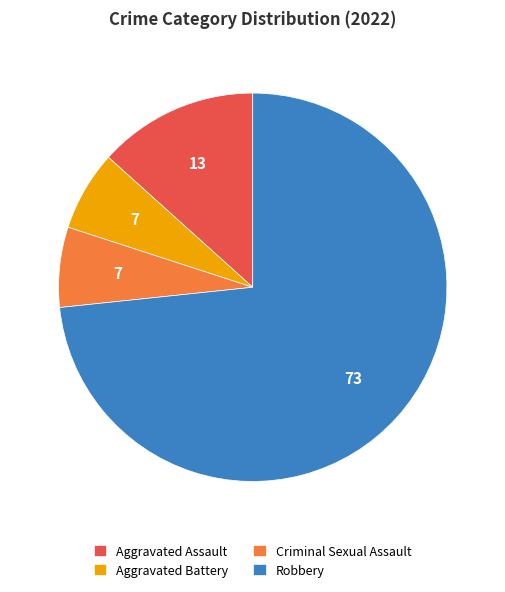

Which category has the biggest portion of the pie?

Robbery